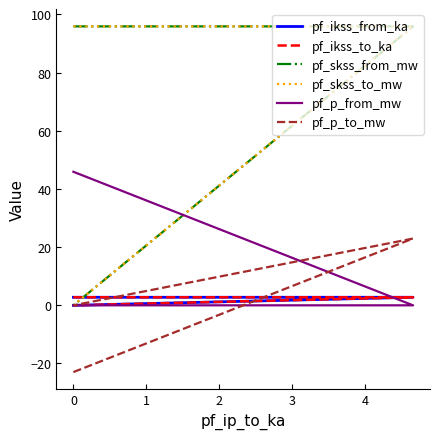

The value of pf_p_to_mw at 0 is 14.9. True or false?

False